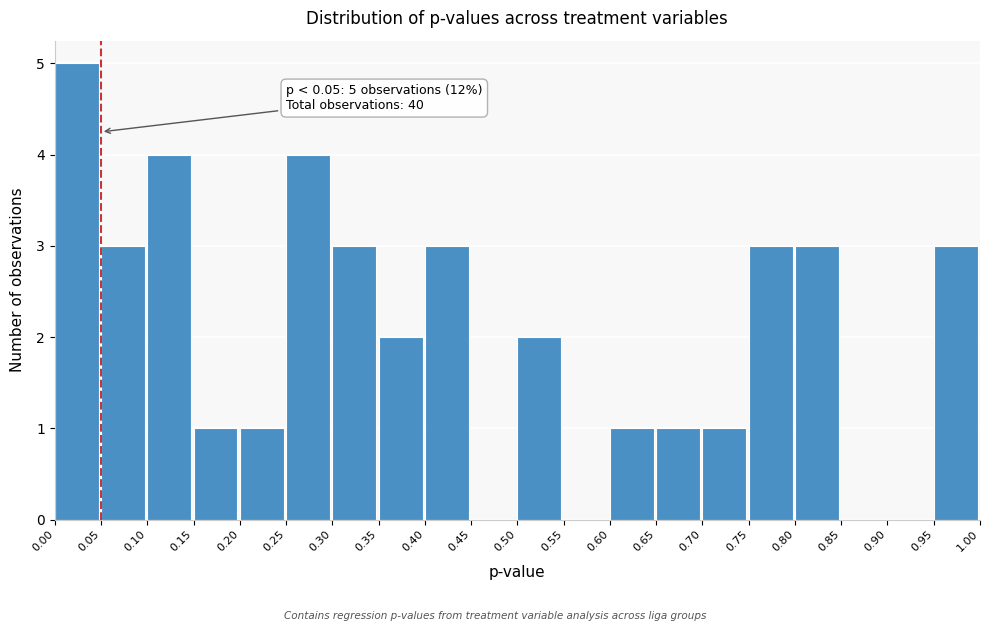

Which range on the x-axis has the tallest bar?

0.00 to 0.05